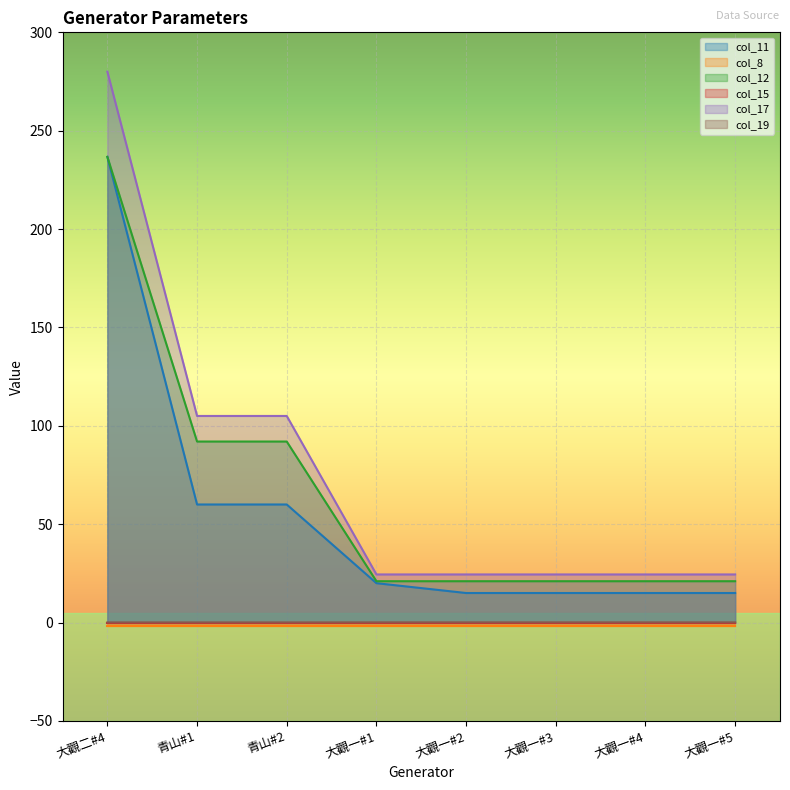

Is the value of col_12 at 大觀二#4 greater than the value of col_19 at 大觀一#2?

Yes